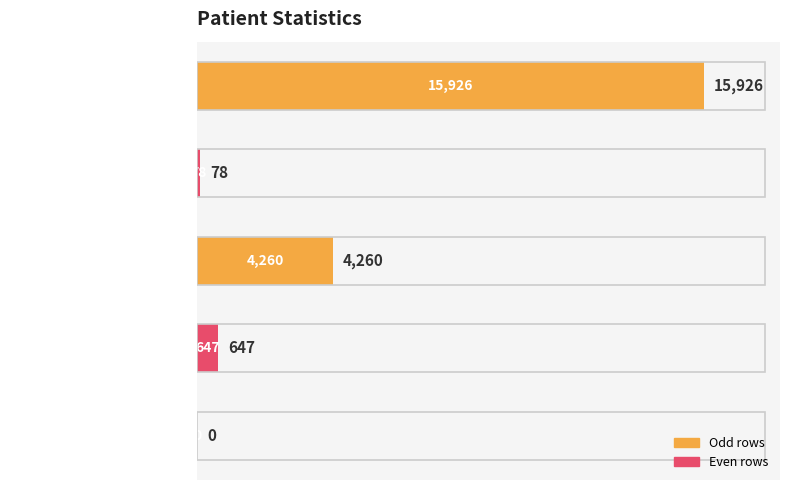

What is the sum of all values?

20911